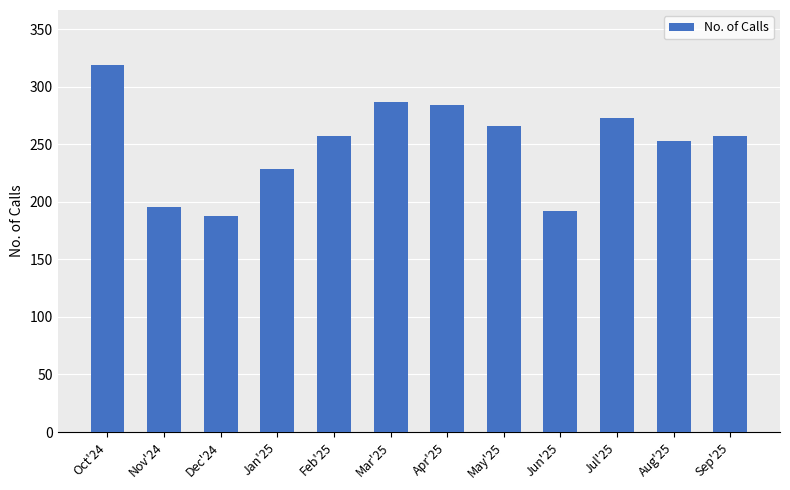

What is the label of the 5th bar from the right?

May'25